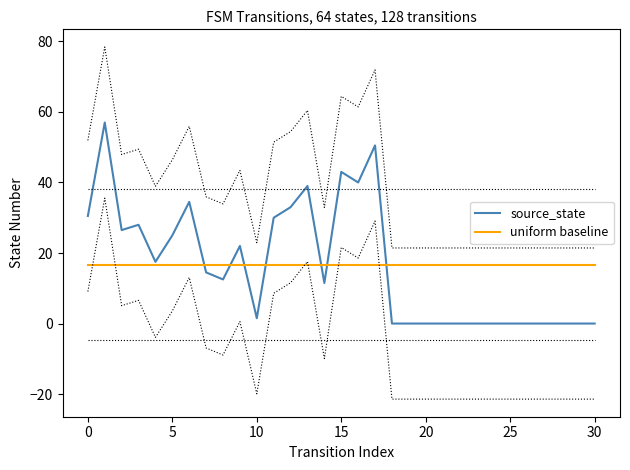

Between 17 and 21, which series saw the biggest shift?

source_state